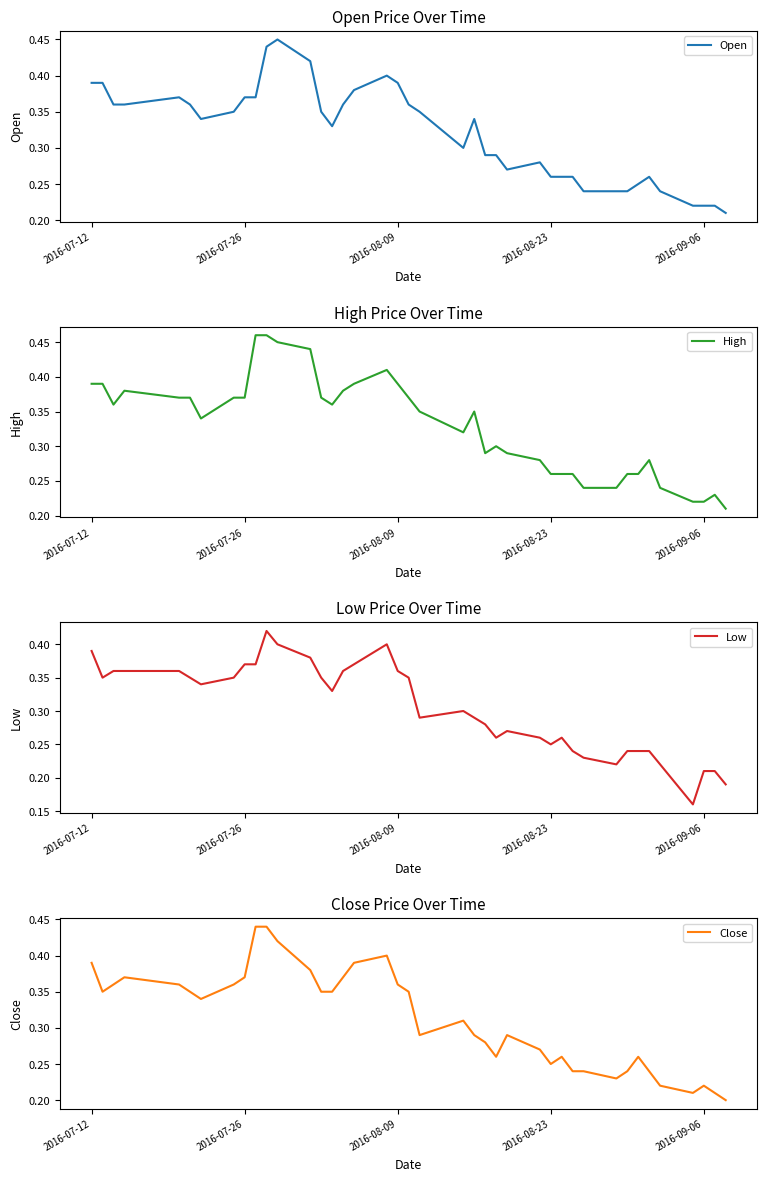

What is the value of the Close point at the 1st from the left?

0.4